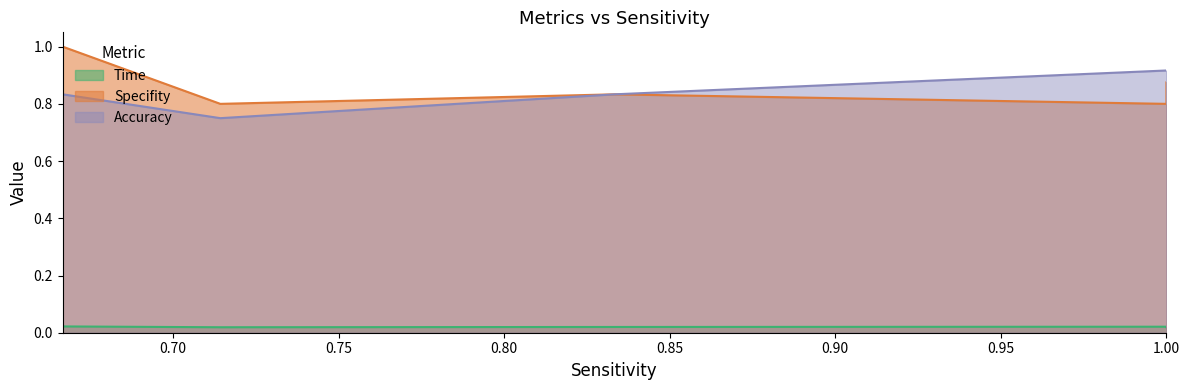

What is the maximum value shown in the chart?

1.0